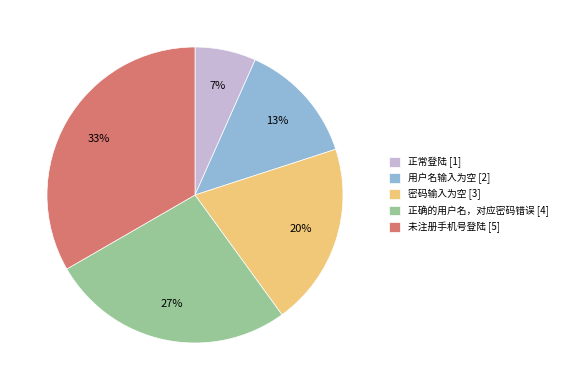

Count the number of slices in the pie.

5